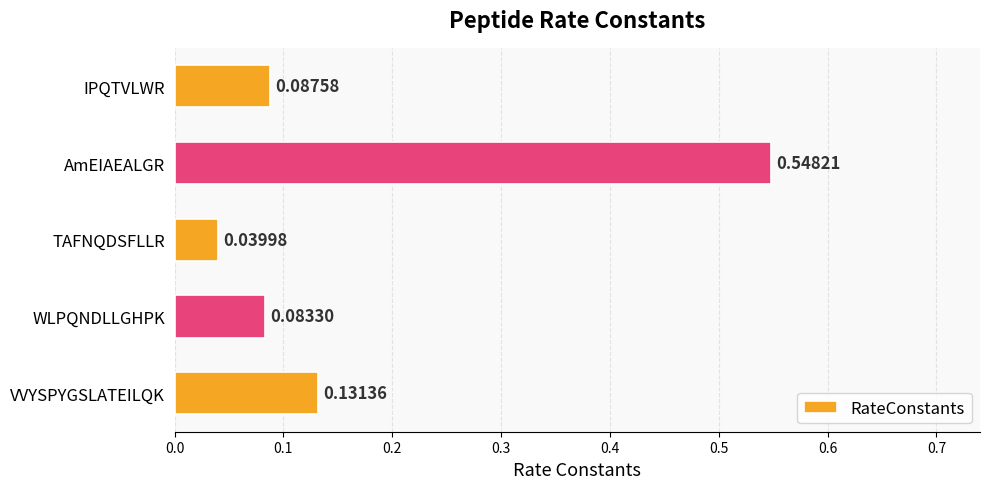

What is the sum of all values?

0.9